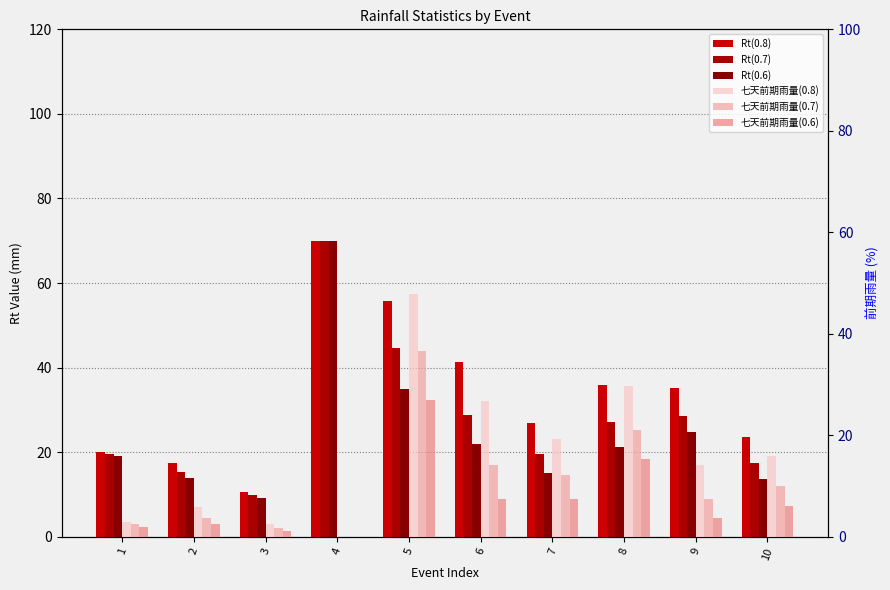

Which series has the widest spread of values?

Rt(0.6)